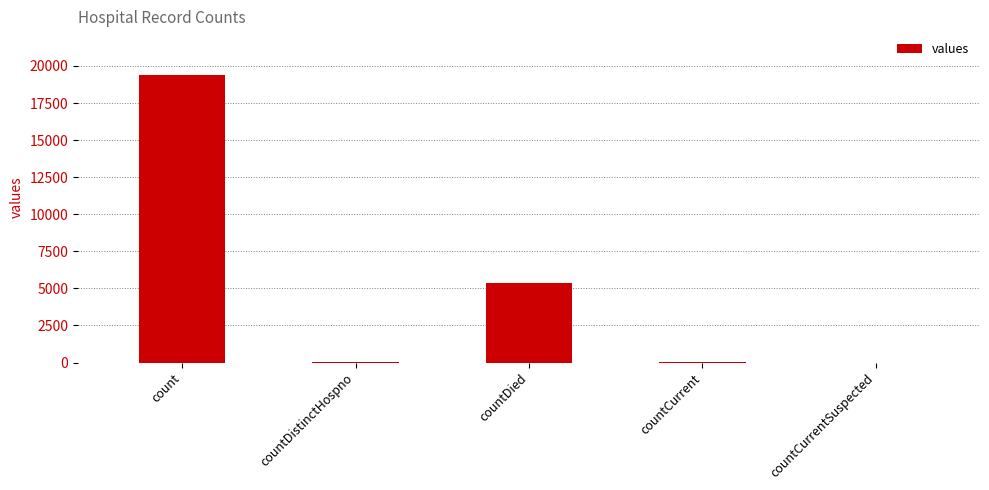

How many categories are shown in the chart?

5